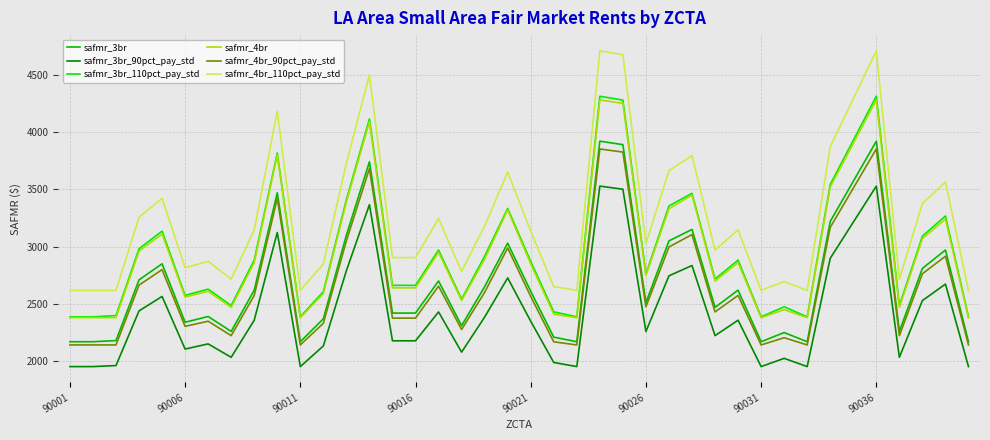

True or false: safmr_4br and safmr_3br cross at least once.

False